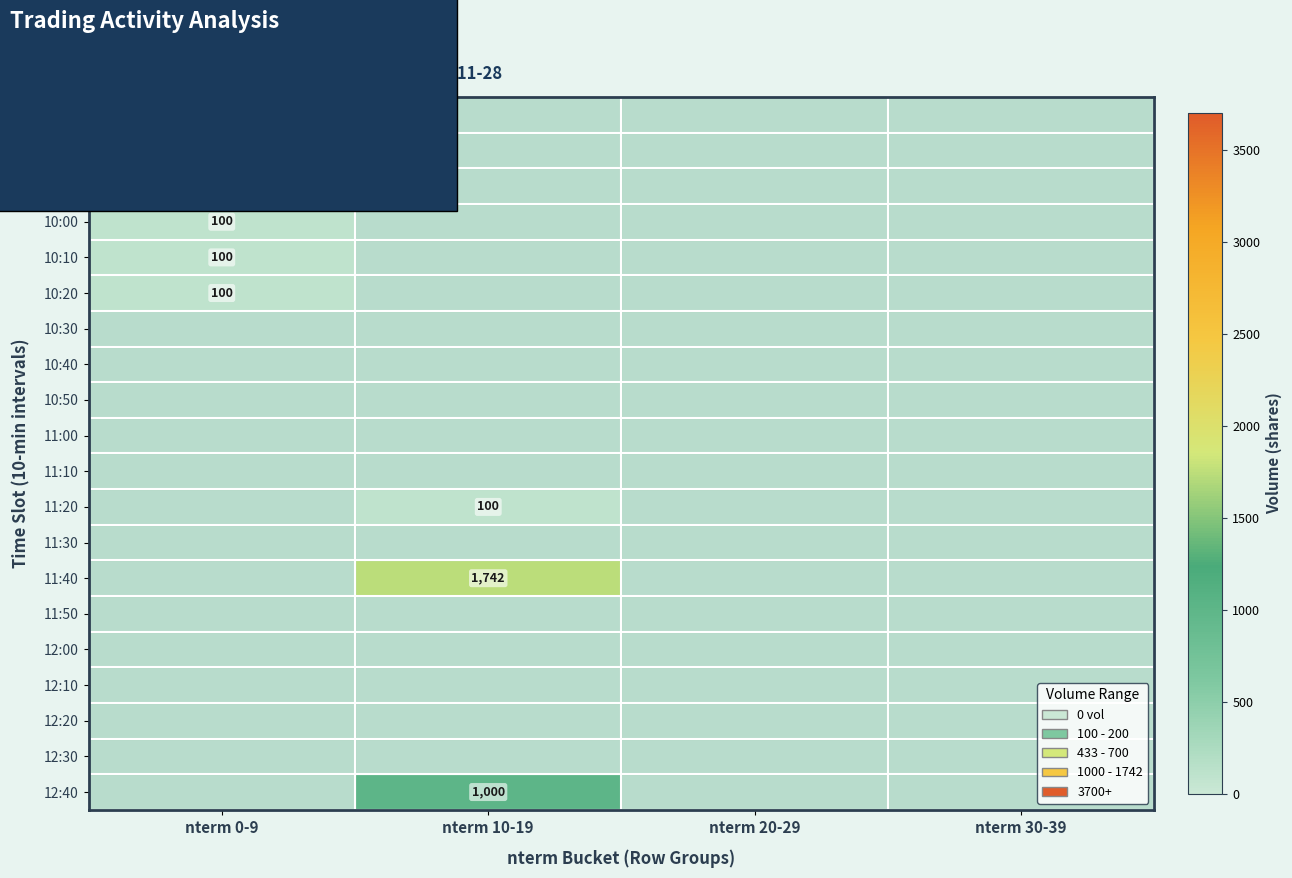

At nterm 20-29, list the series in order from smallest to largest.

09:30, 09:40, 09:50, 10:00, 10:10, 10:20, 10:30, 10:40, 10:50, 11:00, 11:10, 11:20, 11:30, 11:40, 11:50, 12:00, 12:10, 12:20, 12:30, 12:40